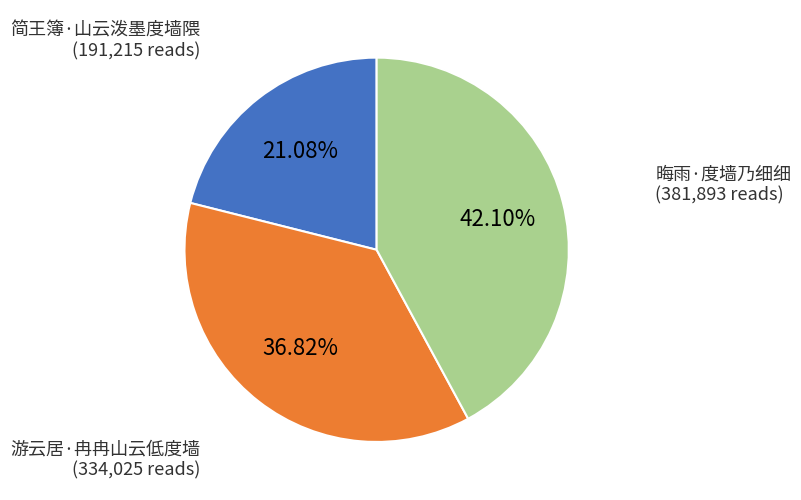

Is it true that 游云居·冉冉山云低度墙 is 27% of the pie?

False